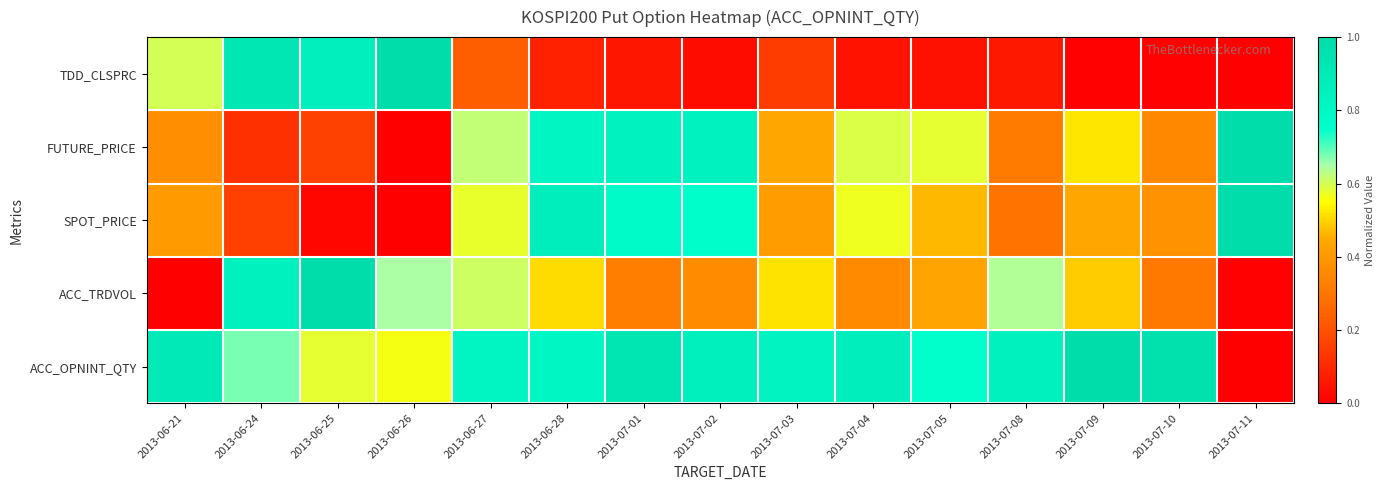

Which series has the widest spread of values?

TDD_CLSPRC